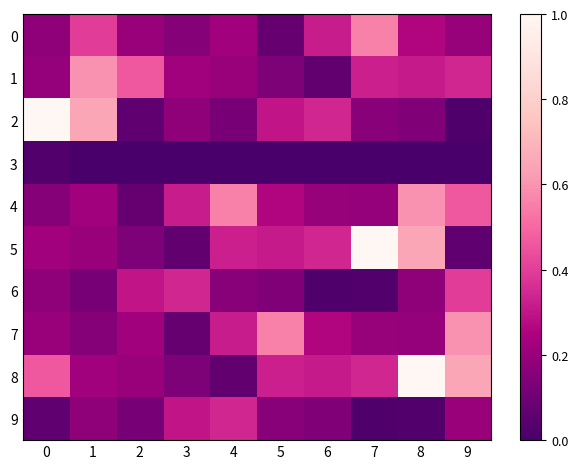

List the series in order of their peak value, lowest first.

3, 9, 6, 0, 1, 4, 7, 2, 5, 8